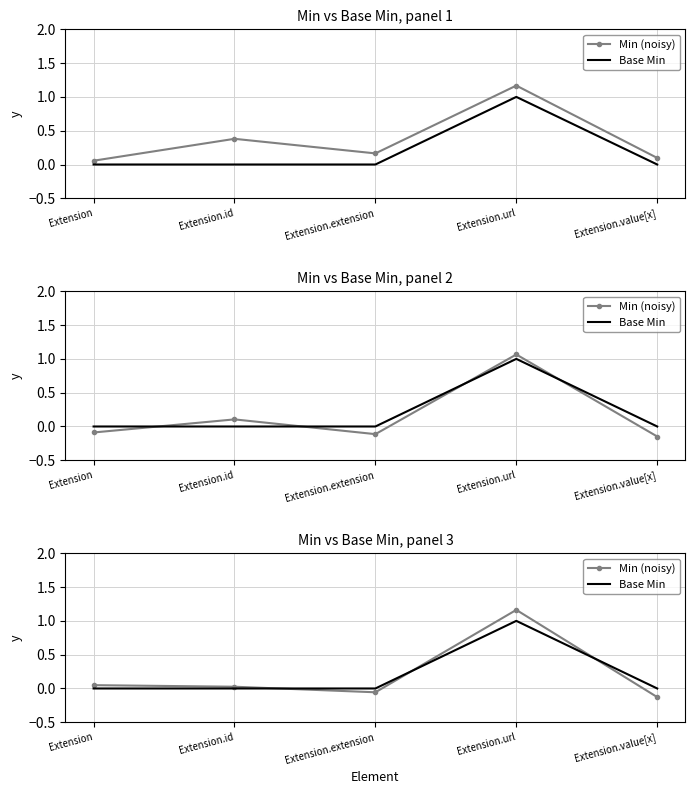

At which label is Base Min closest to 0?

Extension